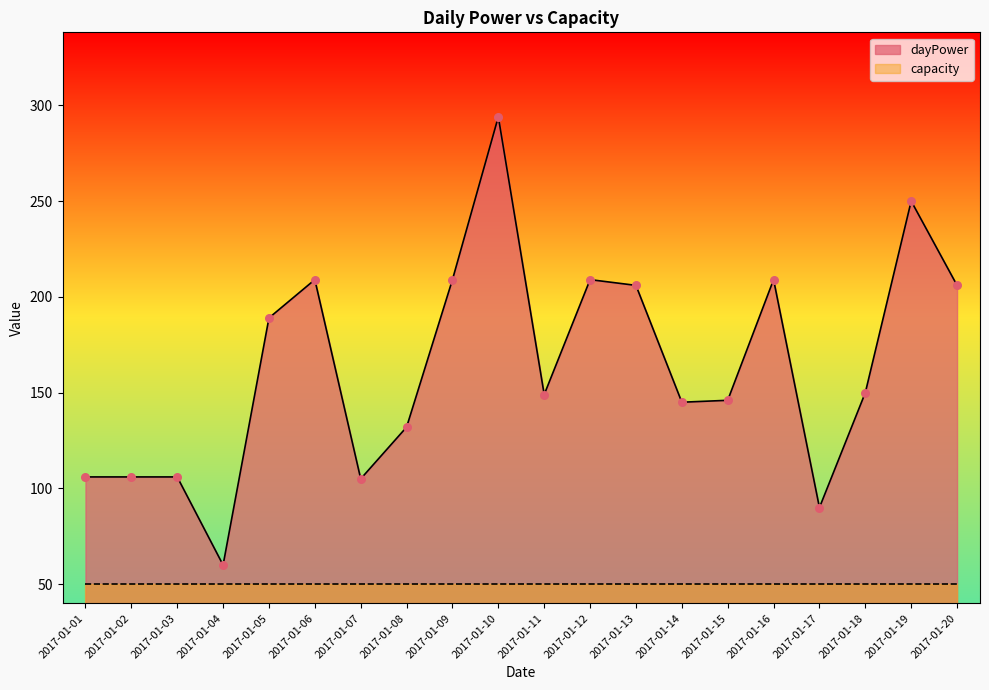

What is the change in value from 2017-01-01 to 2017-01-10?

+188